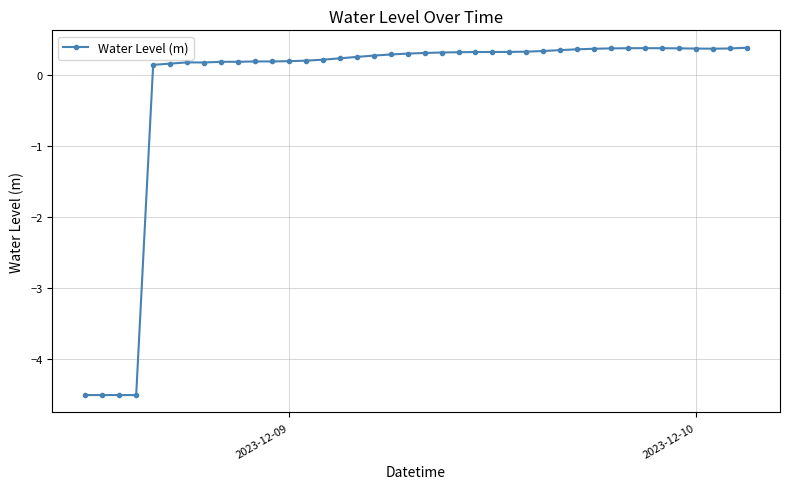

What is the minimum value shown in the chart?

-4.5